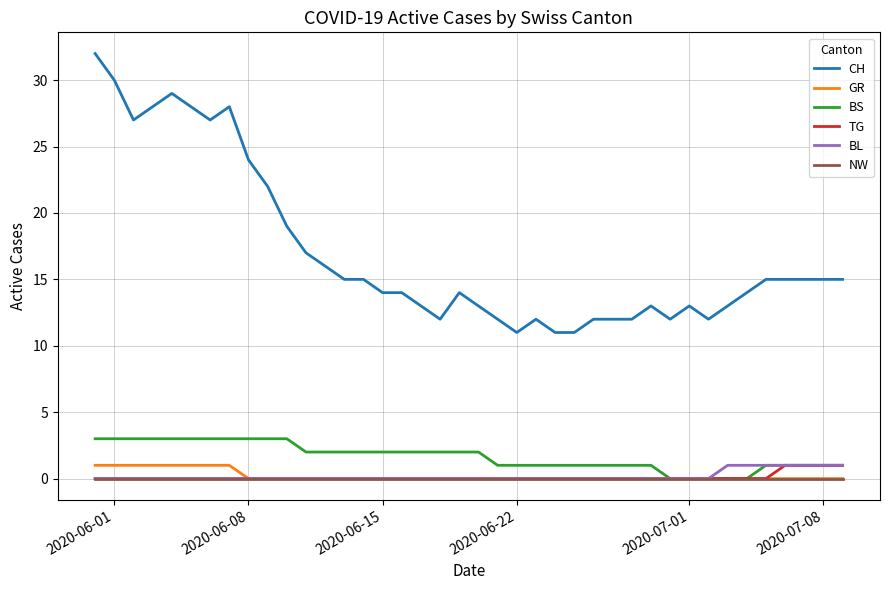

True or false: BS and CH cross at least once.

False